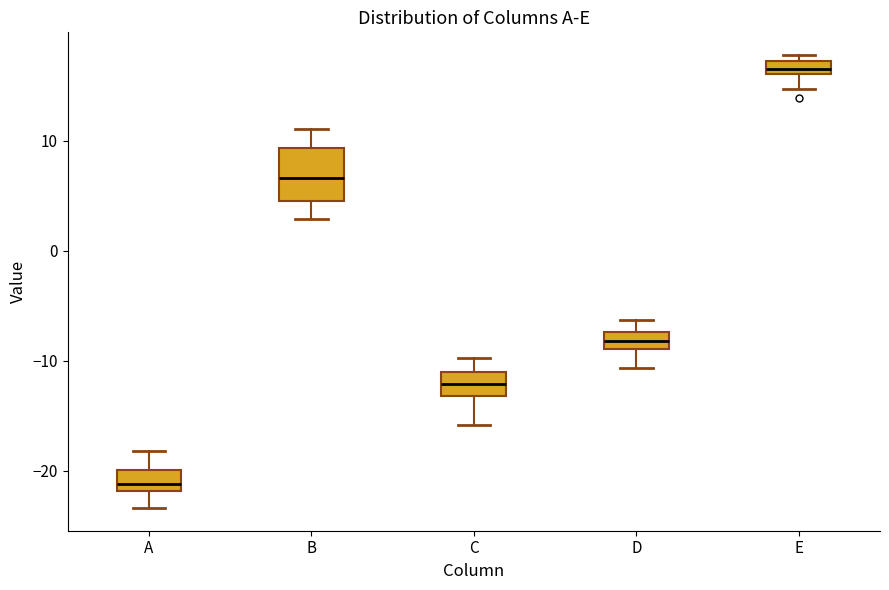

Which box has the highest median line?

E